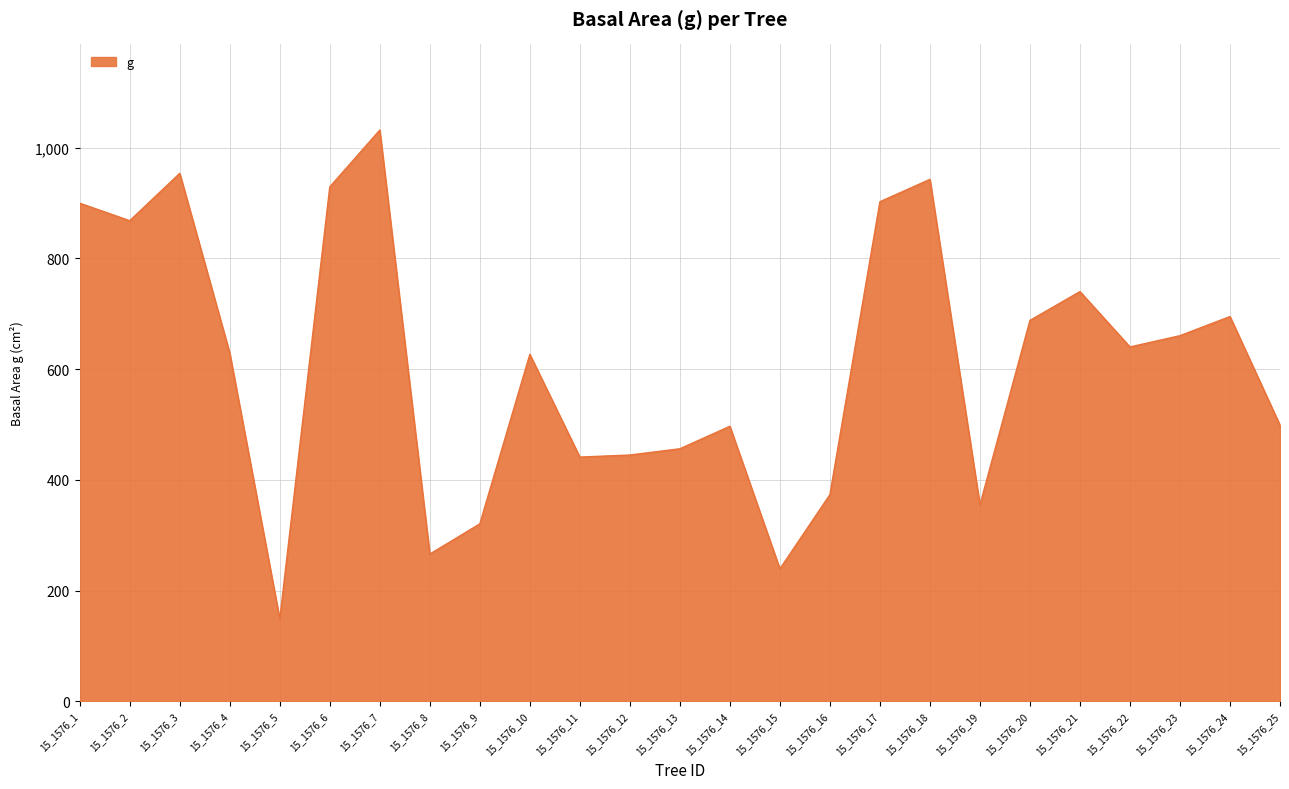

How many lines are shown in the chart?

1